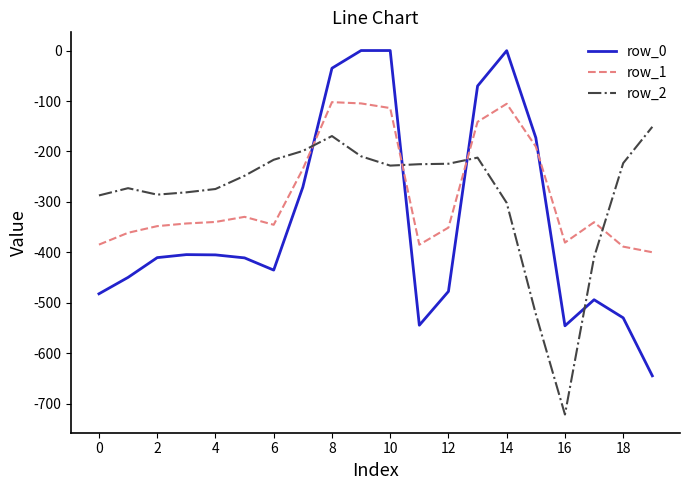

Which series has the largest range (max minus min)?

row_0